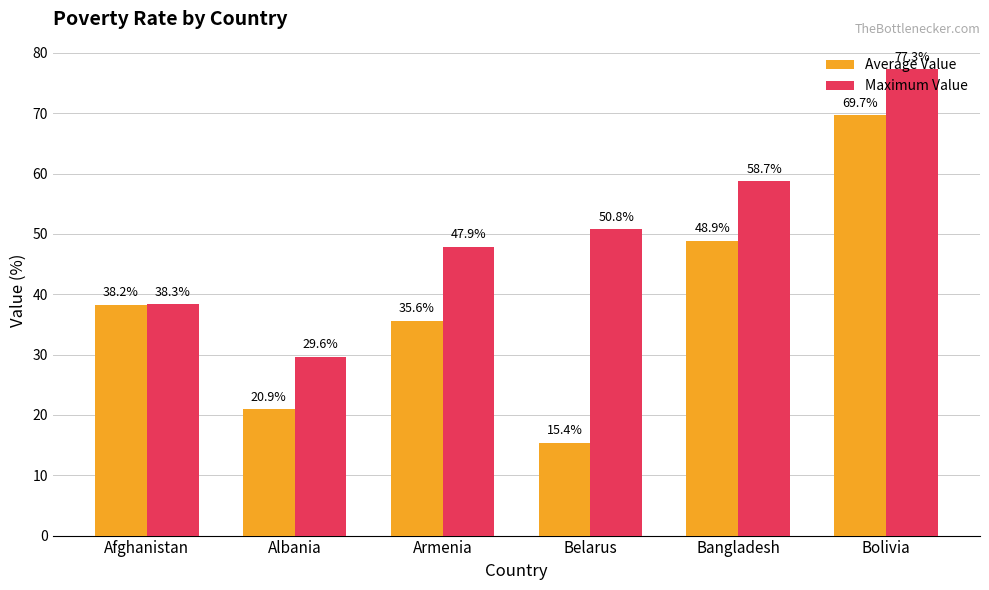

What is the sum of the Average Value values at Afghanistan and Armenia?

73.8